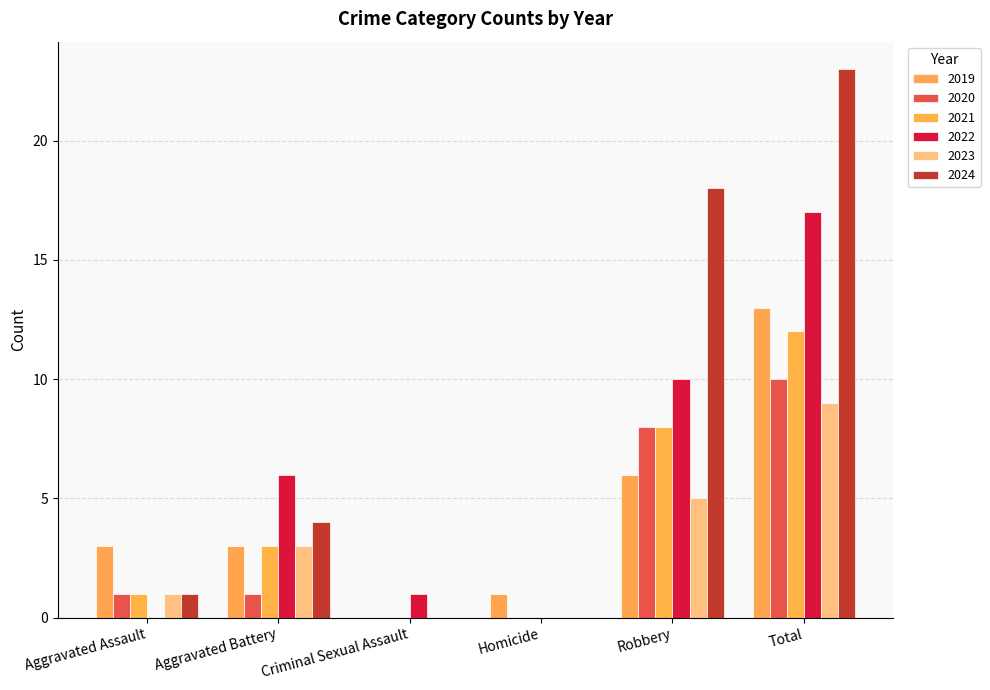

What position from the left is Aggravated Battery?

2